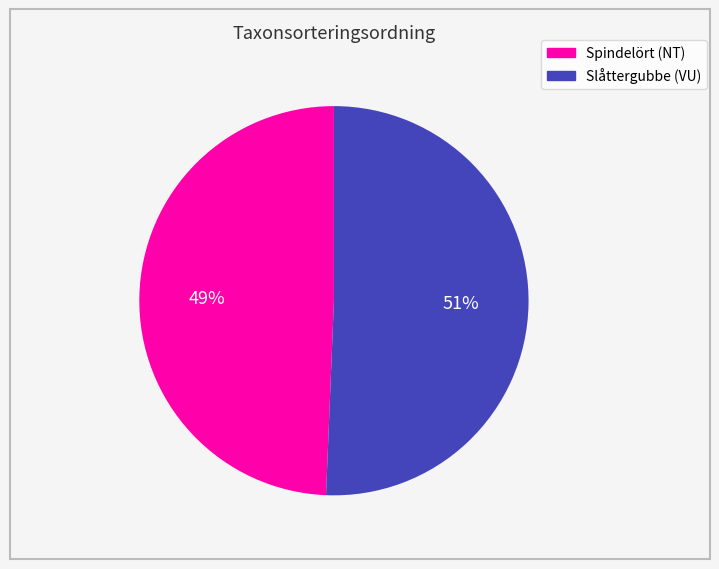

Rank the categories by value from lowest to highest.

Spindelört (NT), Slåttergubbe (VU)